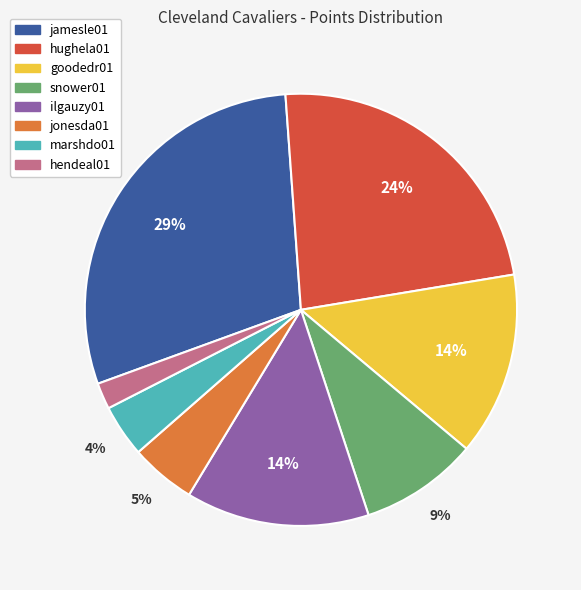

Does any single category account for the majority?

No